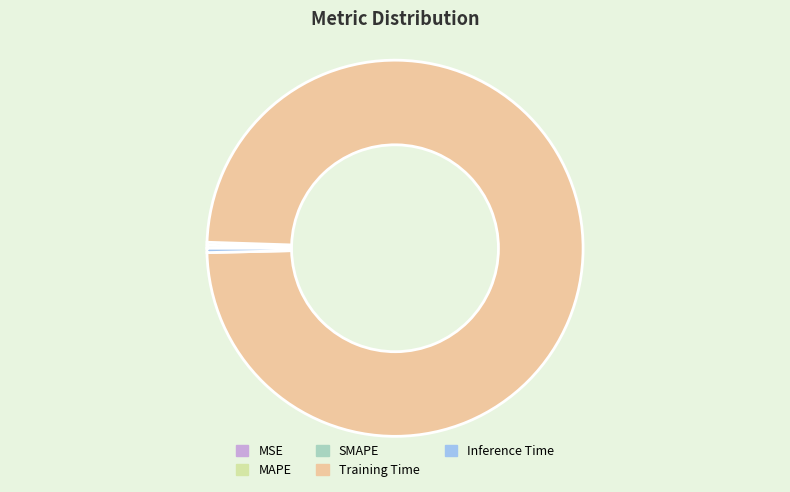

Do Inference Time and Training Time together represent more than half of the pie?

Yes